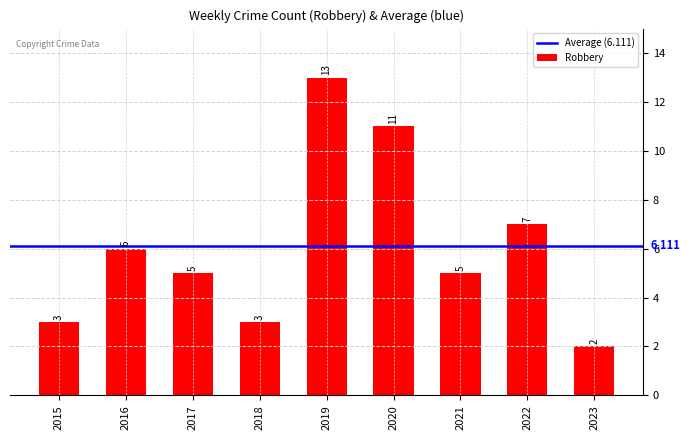

What is the ratio of the value at 2023 to the value at 2018?

0.7